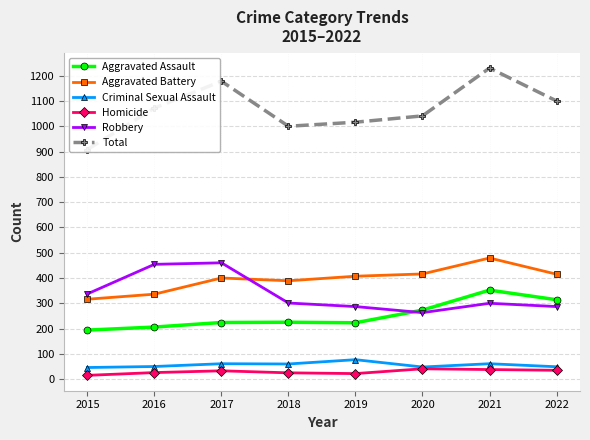

List the series in order of their peak value, lowest first.

Homicide, Criminal Sexual Assault, Aggravated Assault, Robbery, Aggravated Battery, Total